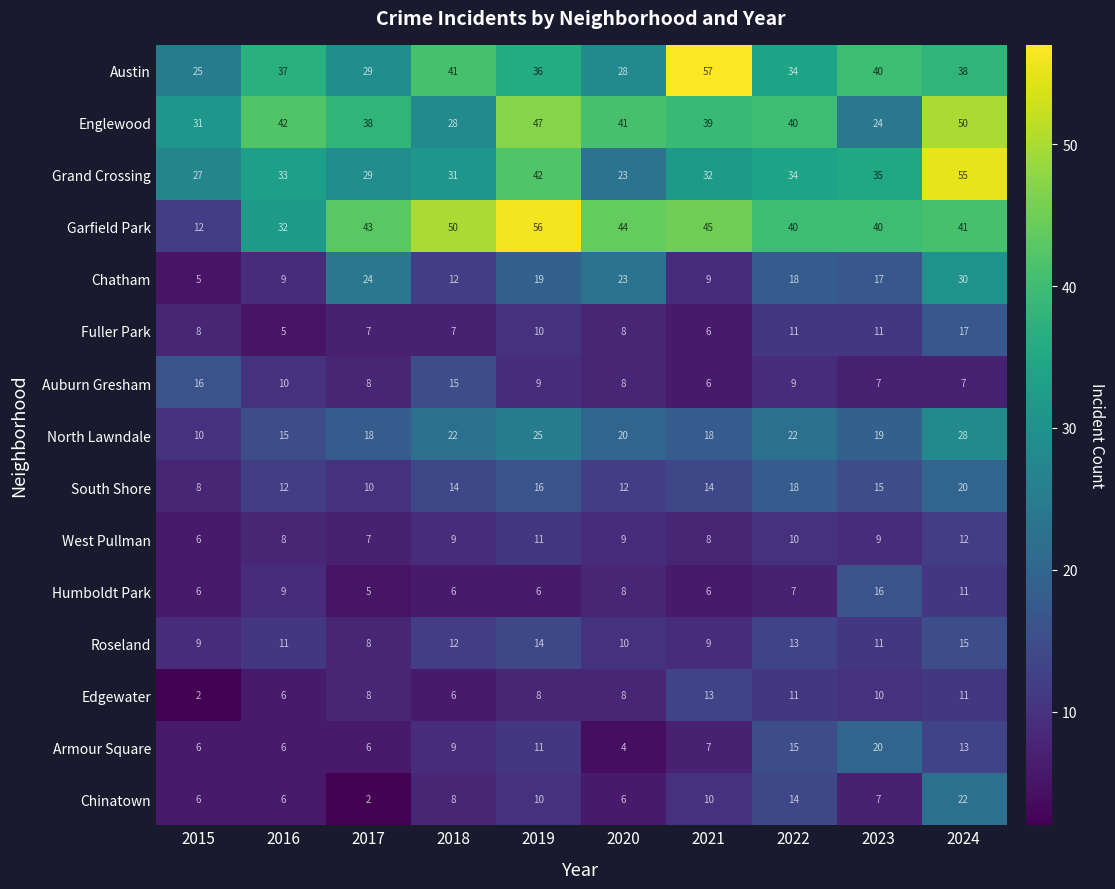

What is the difference between the second highest and second lowest values in the North Lawndale series?

10